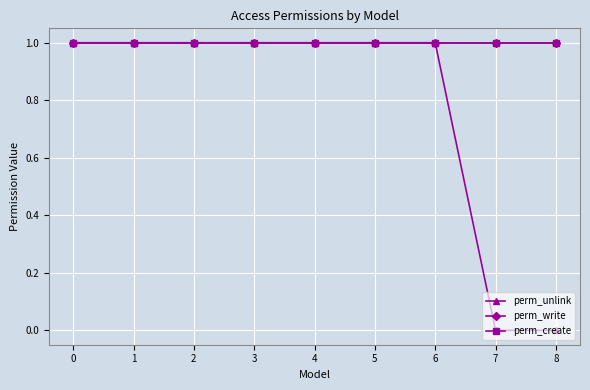

Read the perm_unlink value at 5.

1